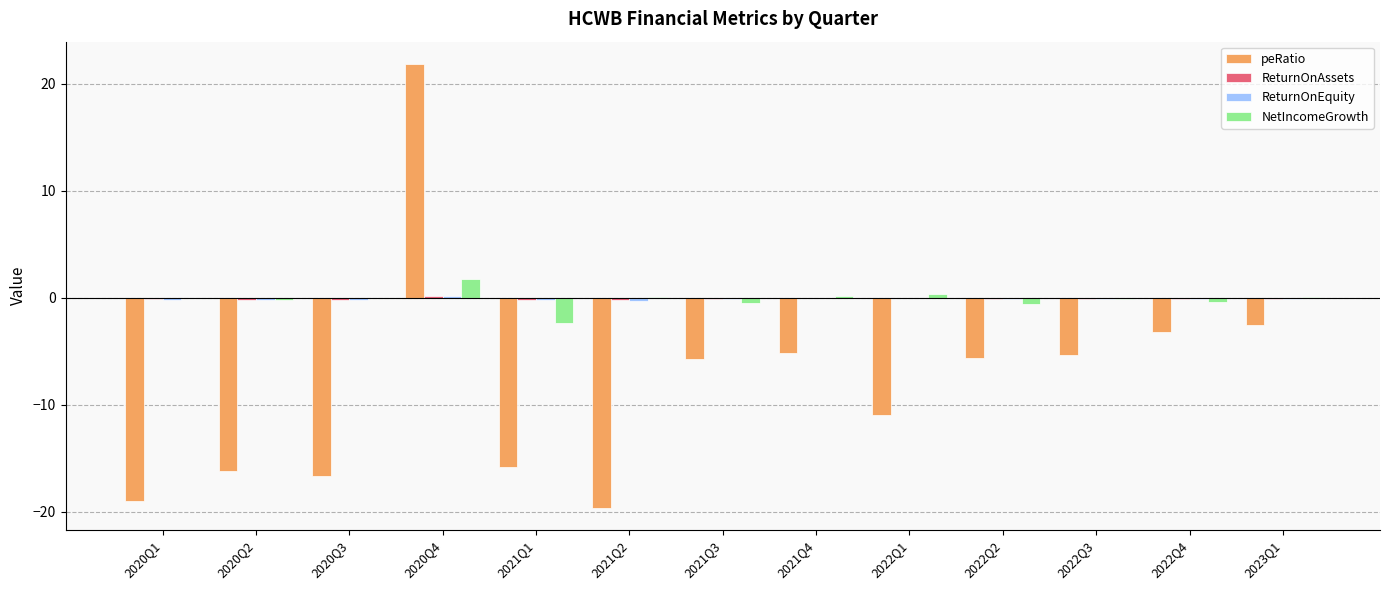

At which category is the sum across all series the highest?

2020Q4